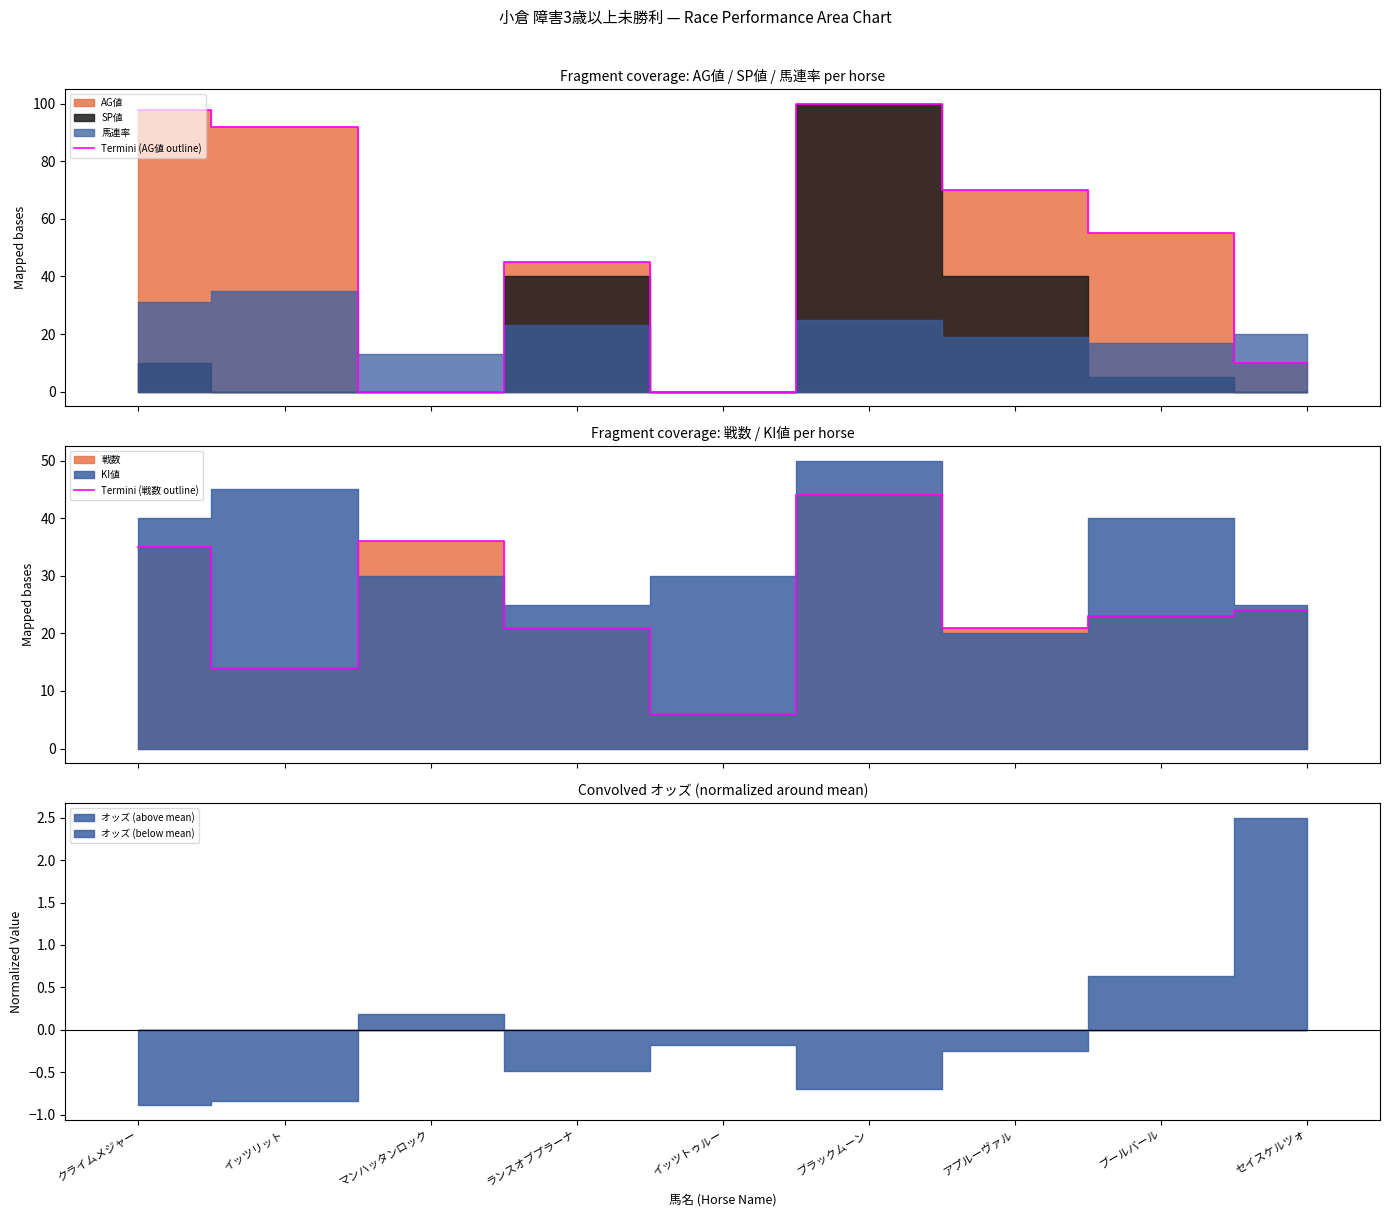

In Termini (戦数 outline), how many points are lower than both neighbors (excluding endpoints)?

3